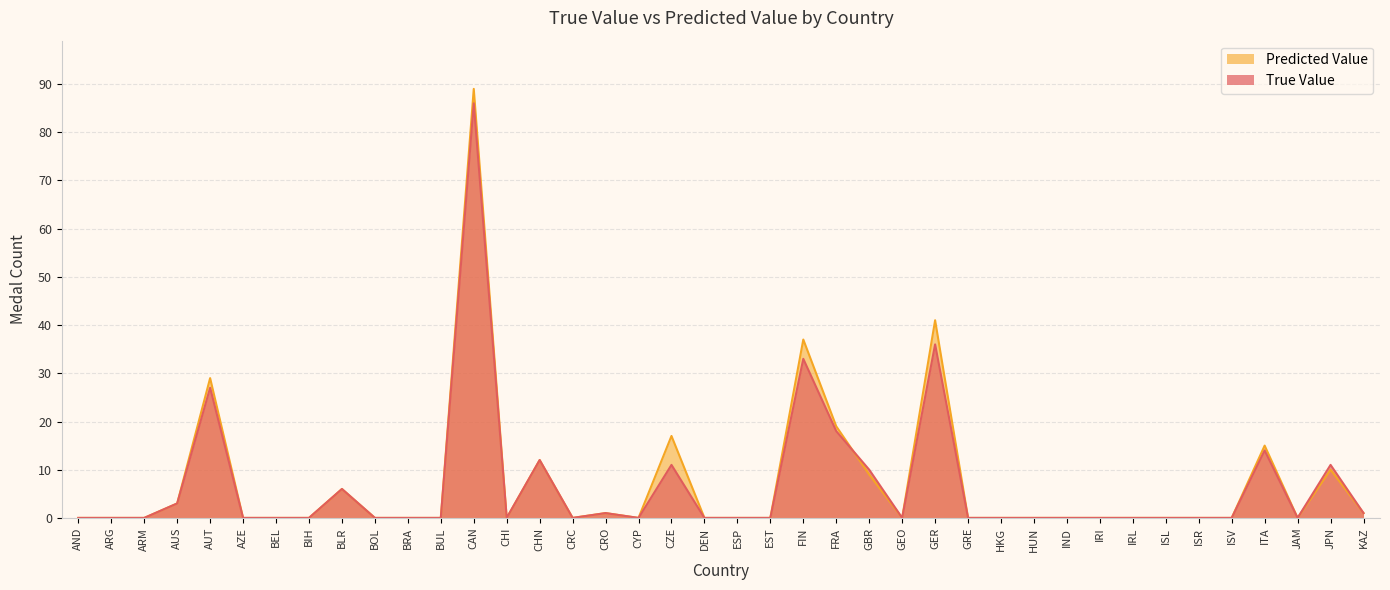

How many data points does each series have?

40